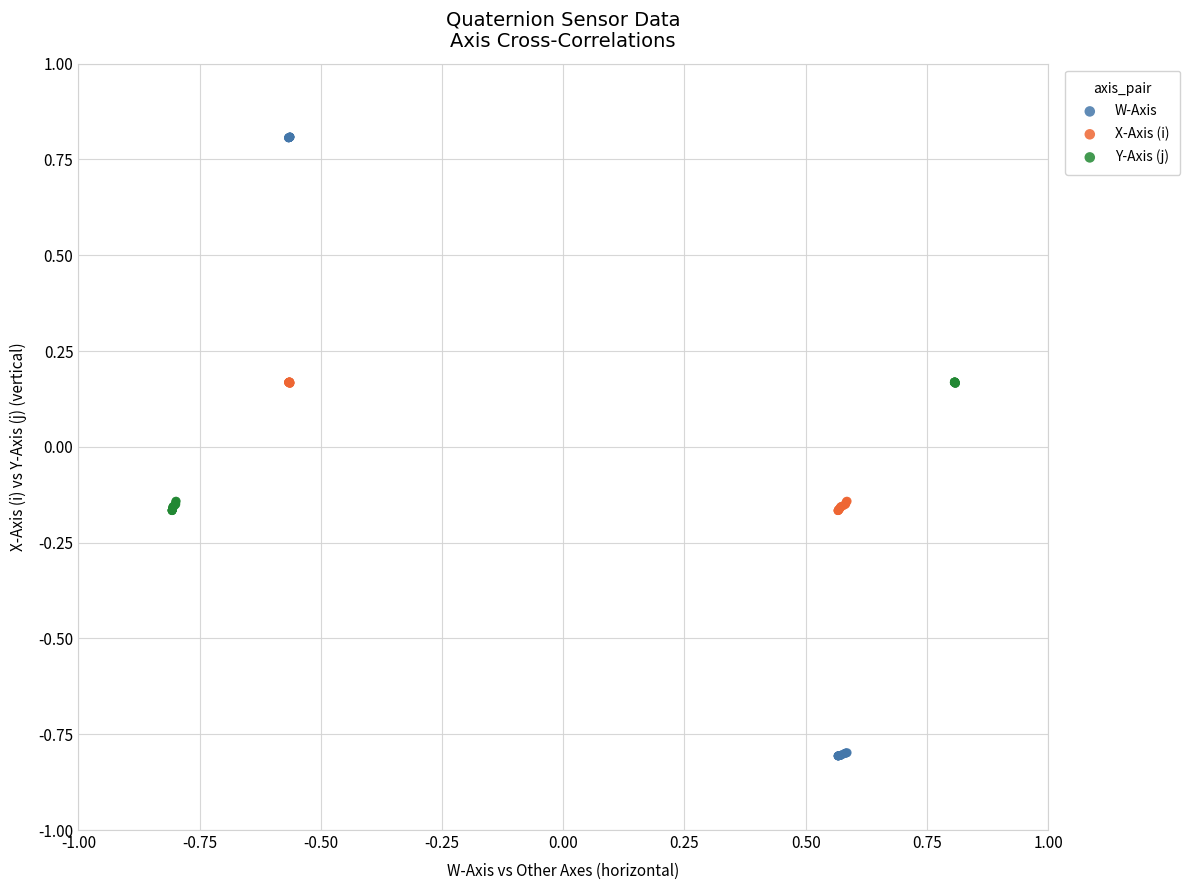

What are all the series names shown in the legend?

W-Axis, X-Axis (i), Y-Axis (j)